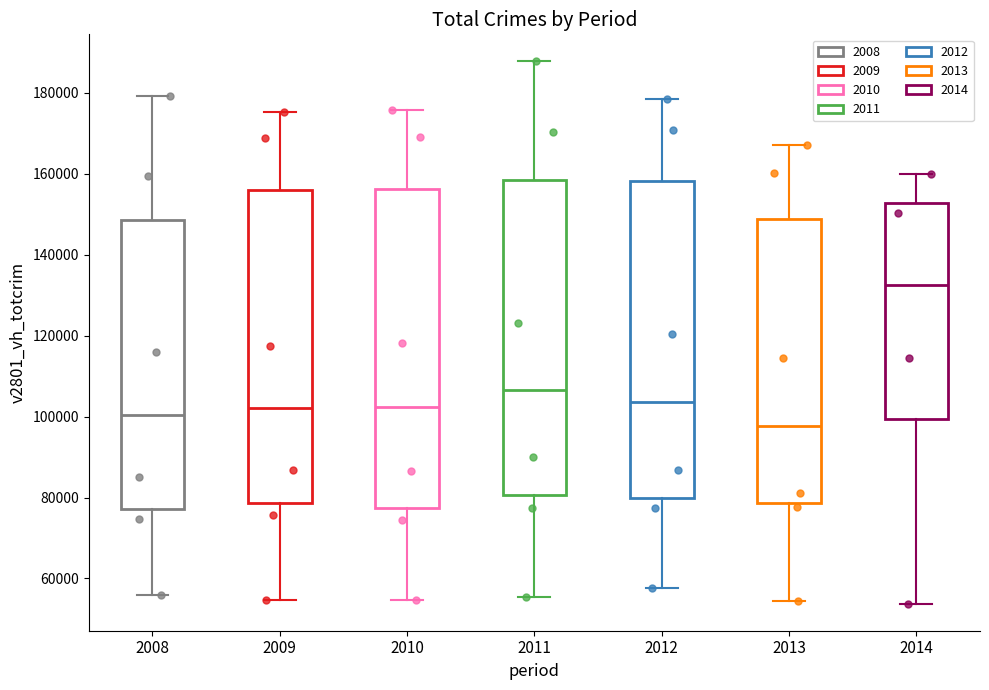

Reading left to right, read every box against the y-axis: the position of its median line, the range the box covers, and the ends of its whiskers. The values are not printed on the chart, so give them approximately, as read against the axis.

2008: median 100000, box 78000 to 148000, whiskers 56000 to 180000
2009: median 102000, box 78000 to 156000, whiskers 54000 to 176000
2010: median 102000, box 78000 to 156000, whiskers 54000 to 176000
2011: median 106000, box 80000 to 158000, whiskers 56000 to 188000
2012: median 104000, box 80000 to 158000, whiskers 58000 to 178000
2013: median 98000, box 78000 to 148000, whiskers 54000 to 168000
2014: median 132000, box 100000 to 152000, whiskers 54000 to 160000